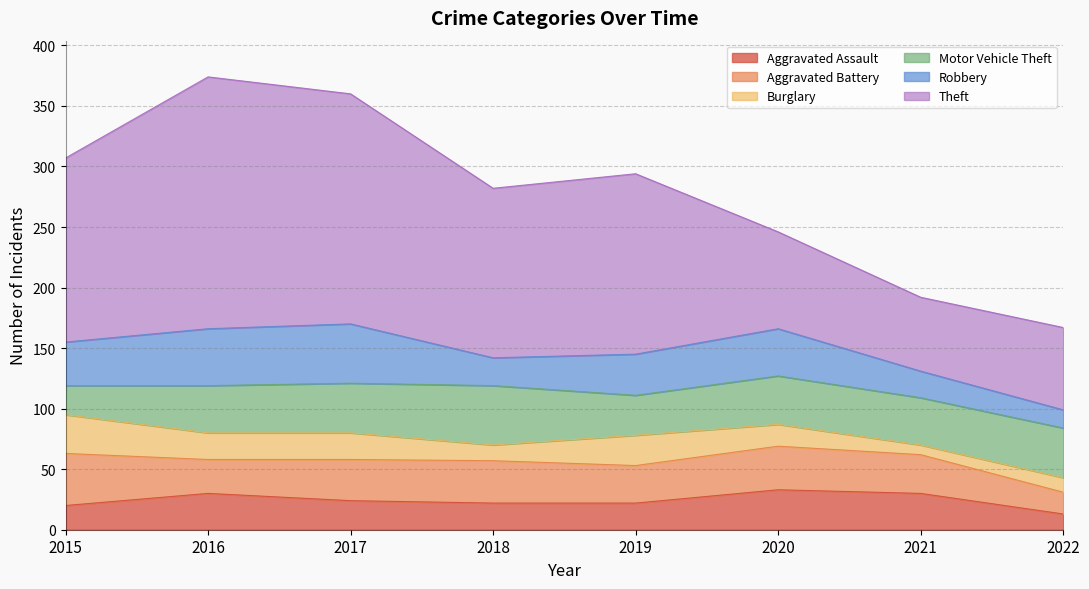

How many values in the Robbery series exceed 36?

3